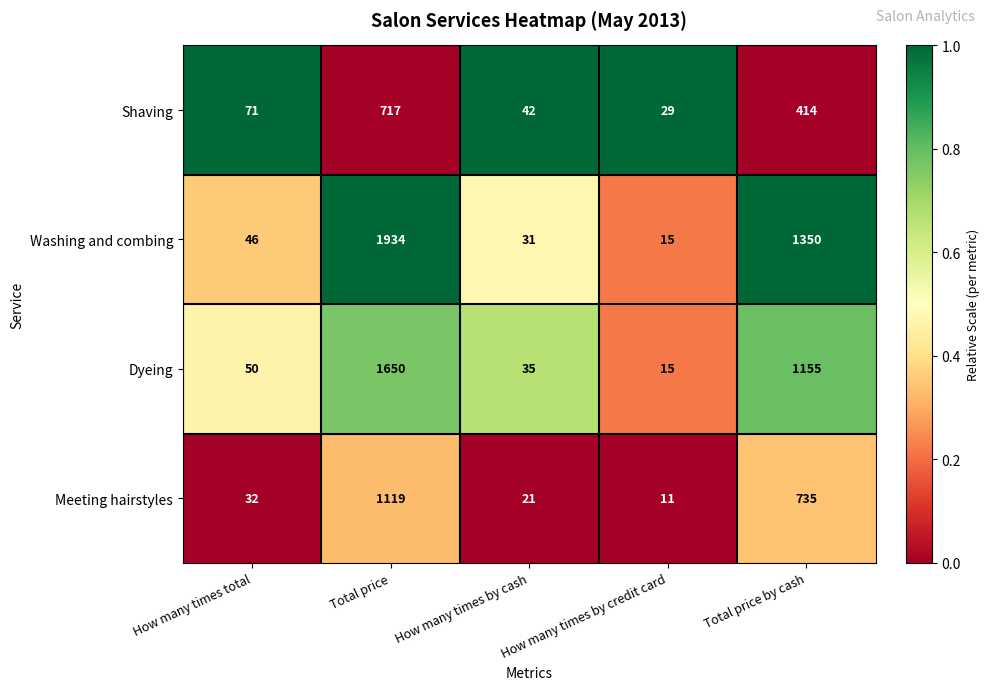

What is the sum of all Shaving values?

1273